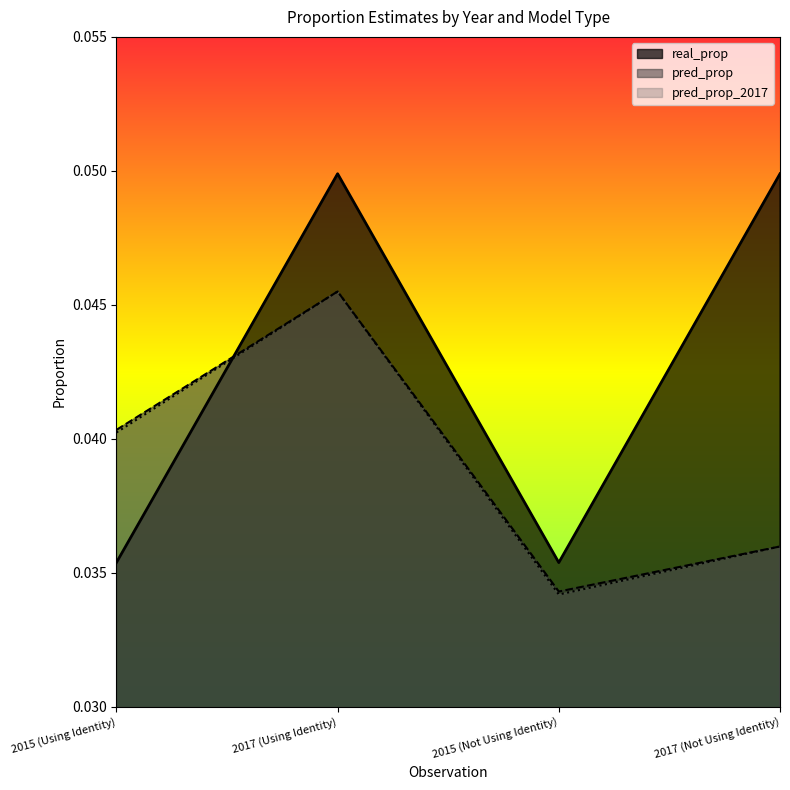

True or false: pred_prop and pred_prop_2017 intersect in this chart.

False